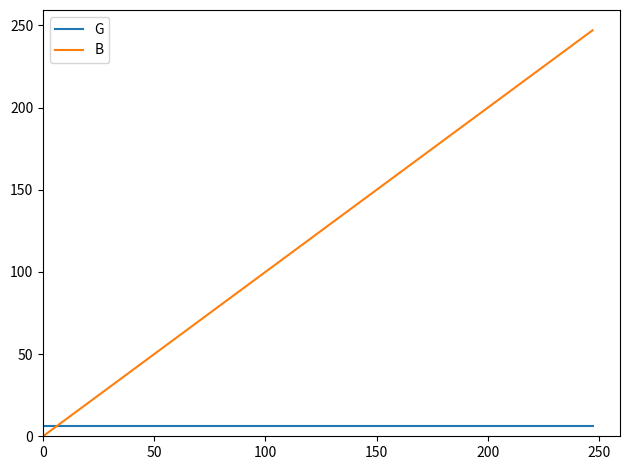

True or false: B and G intersect in this chart.

True